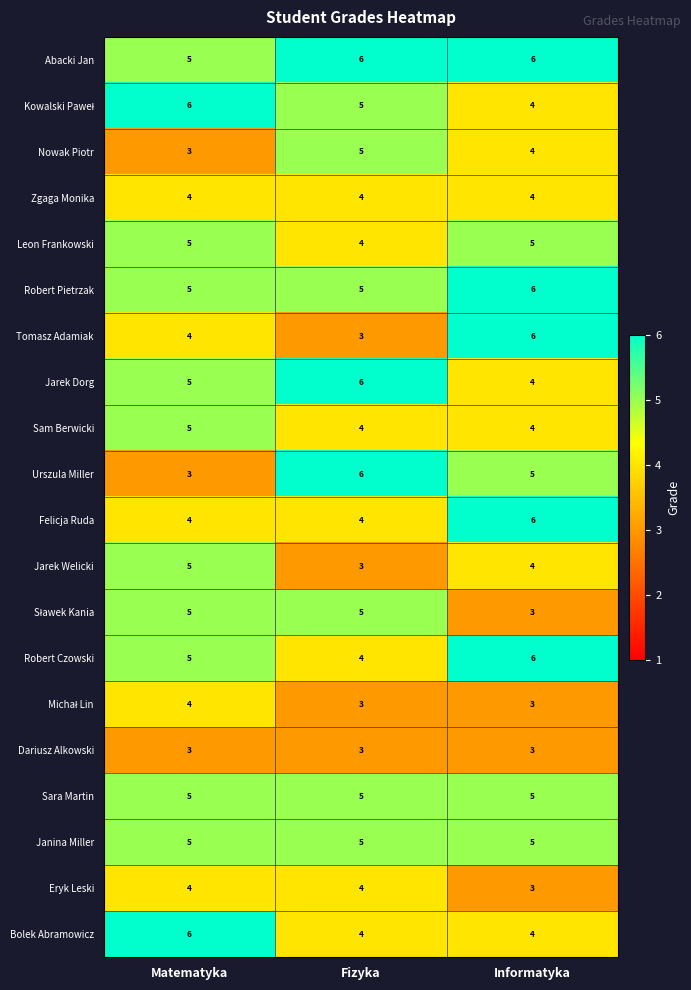

At how many categories does at least one series exceed 3?

3